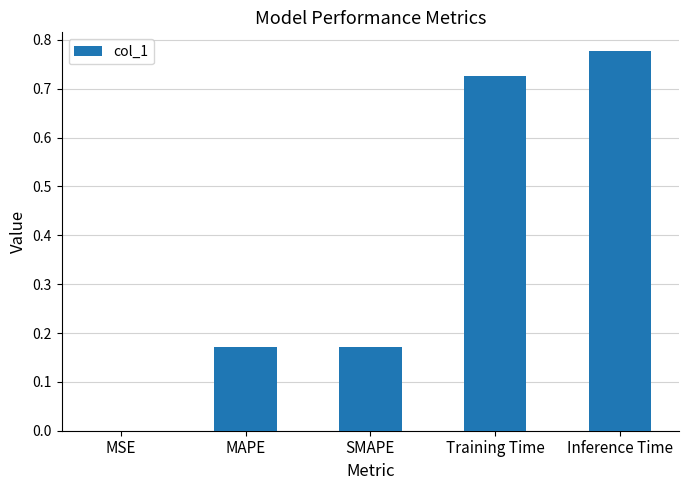

Are the bars horizontal?

No